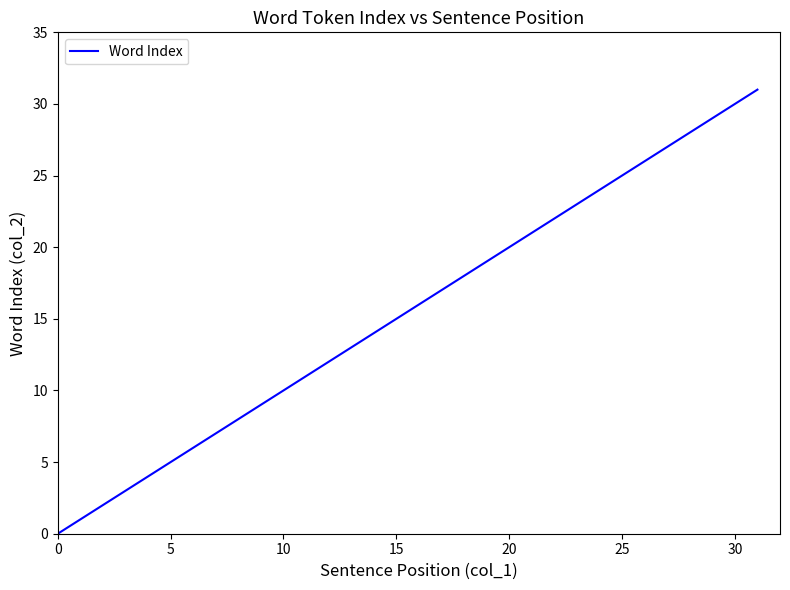

What is the maximum value shown in the chart?

31